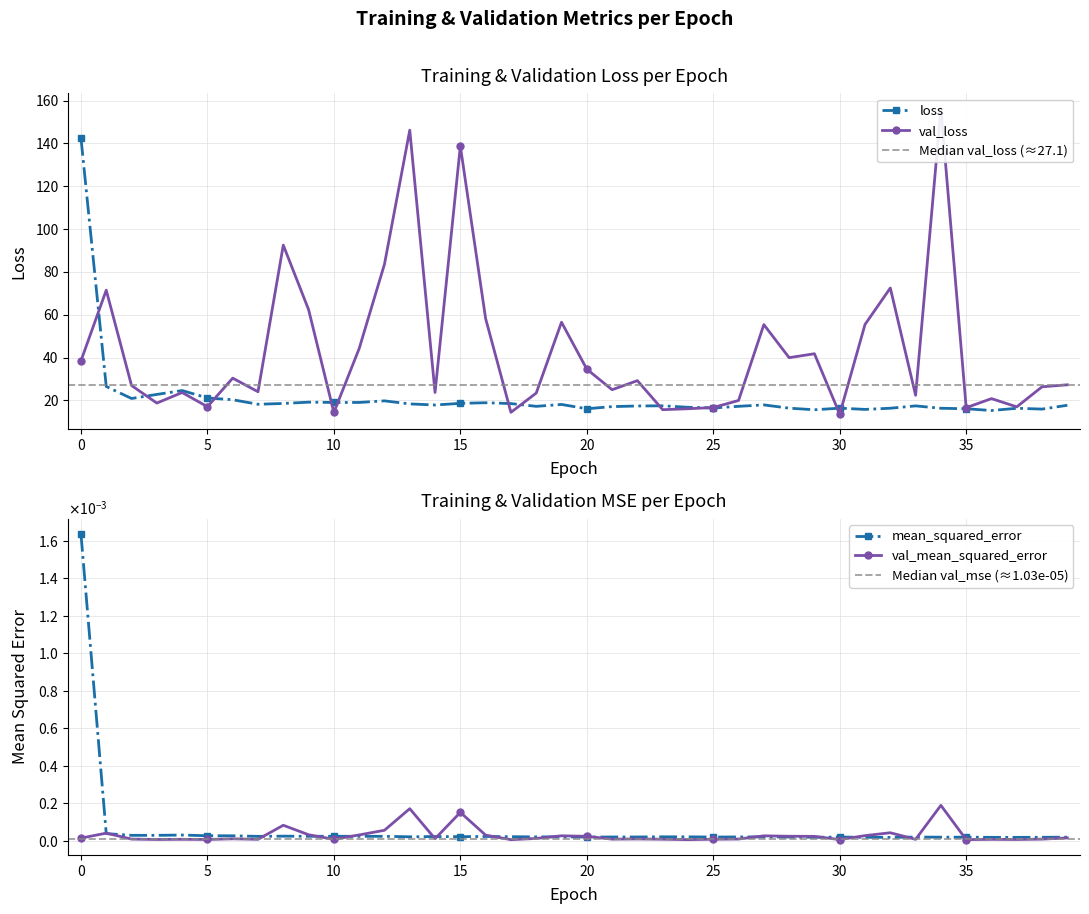

Reading left to right, list all the values displayed in this chart.

loss: 142.6	26.5	20.9	22.8	24.6	21.2	20.3	18.2	18.6	19.2	19.1	19.1	19.8	18.4	17.9	18.7	18.9	18.5	17.3	18.1	16.1	17.1	17.4	17.5	16.8	16.5	17.3	17.9	16.4	15.7	16.4	15.8	16.4	17.5	16.4	16.1	15.3	16.4	16.0	17.8
val_loss: 38.5	71.5	27.0	18.8	23.7	17.1	30.4	24.1	92.5	62.4	14.4	44.2	83.6	146.2	23.7	138.8	58.2	14.5	23.4	56.5	34.6	25.0	29.3	15.7	16.1	16.7	20.0	55.4	40.0	41.8	13.6	55.5	72.5	22.4	156.4	16.6	20.9	17.0	26.4	27.3
mean_squared_error: 0.0	0.0	0.0	0.0	0.0	0.0	0.0	0.0	0.0	0.0	0.0	0.0	0.0	0.0	0.0	0.0	0.0	0.0	0.0	0.0	0.0	0.0	0.0	0.0	0.0	0.0	0.0	0.0	0.0	0.0	0.0	0.0	0.0	0.0	0.0	0.0	0.0	0.0	0.0	0.0
val_mean_squared_error: 0.0	0.0	0.0	0.0	0.0	0.0	0.0	0.0	0.0	0.0	0.0	0.0	0.0	0.0	0.0	0.0	0.0	0.0	0.0	0.0	0.0	0.0	0.0	0.0	0.0	0.0	0.0	0.0	0.0	0.0	0.0	0.0	0.0	0.0	0.0	0.0	0.0	0.0	0.0	0.0